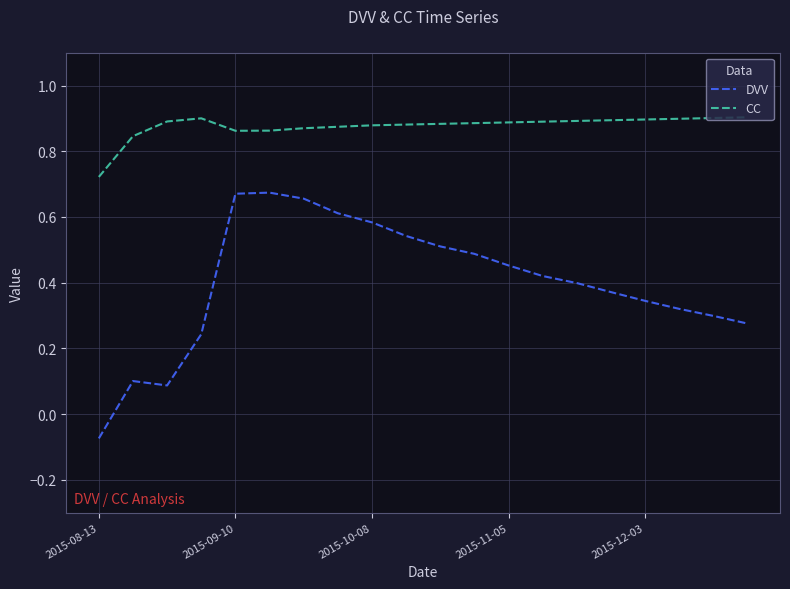

How many series are shown in this chart?

2